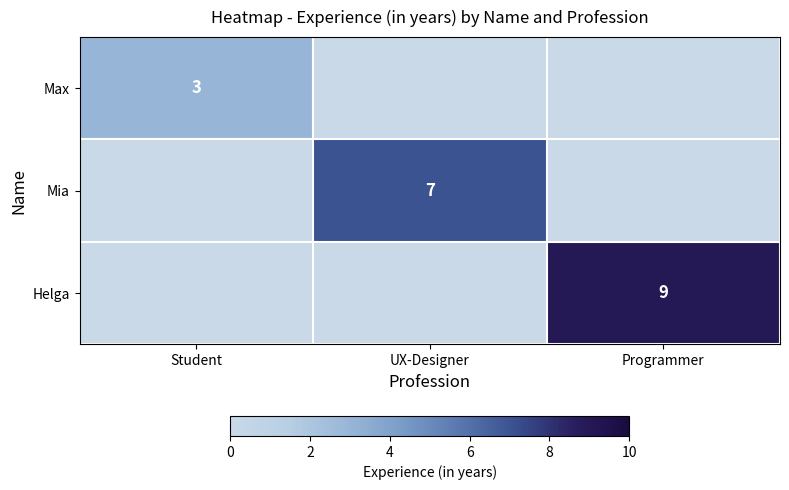

The Mia series shows 7 at UX-Designer. True or false?

True